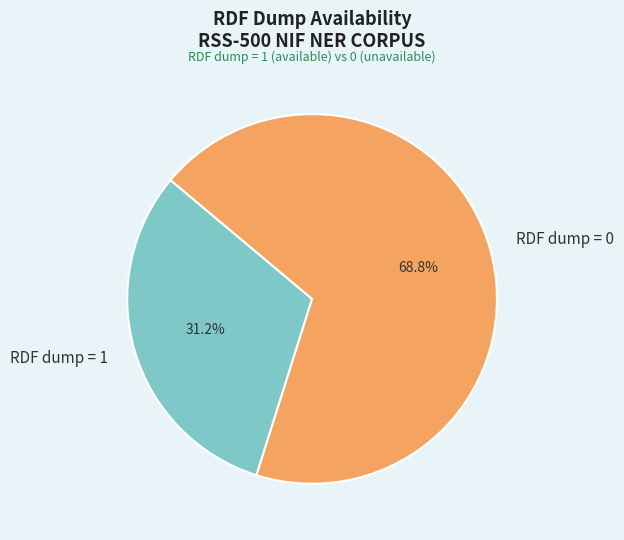

Which slice is the largest?

RDF dump = 0